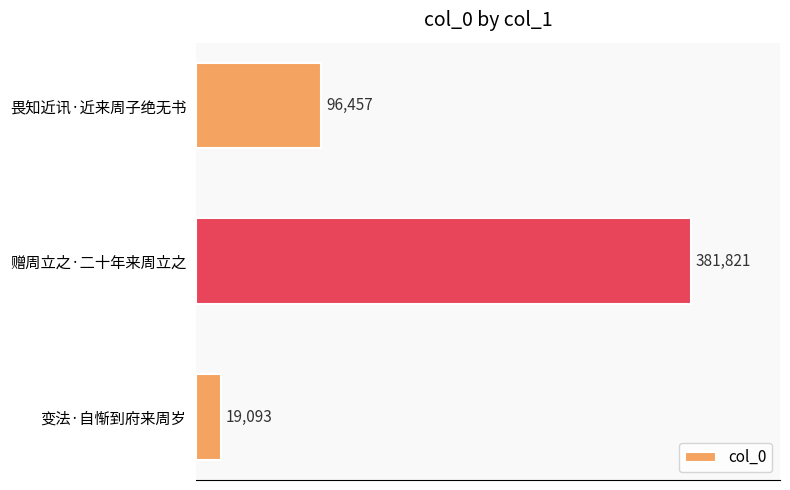

Is it true that the value at 畏知近讯·近来周子绝无书 is 59671?

False